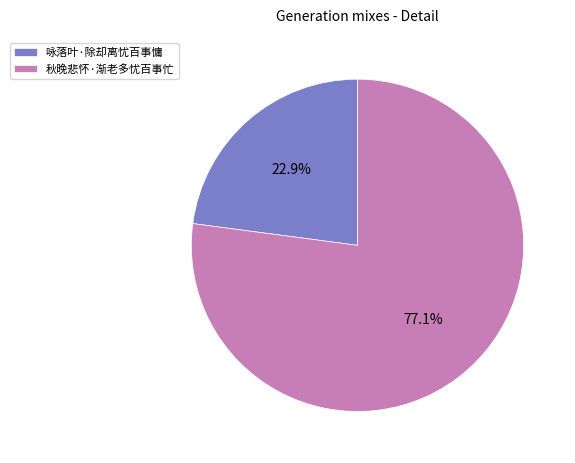

How many segments does this pie chart have?

2